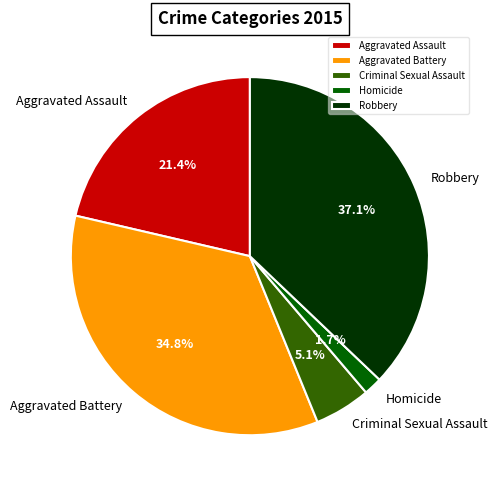

To the nearest percent, what is the difference between the largest and smallest slice percentages?

35%